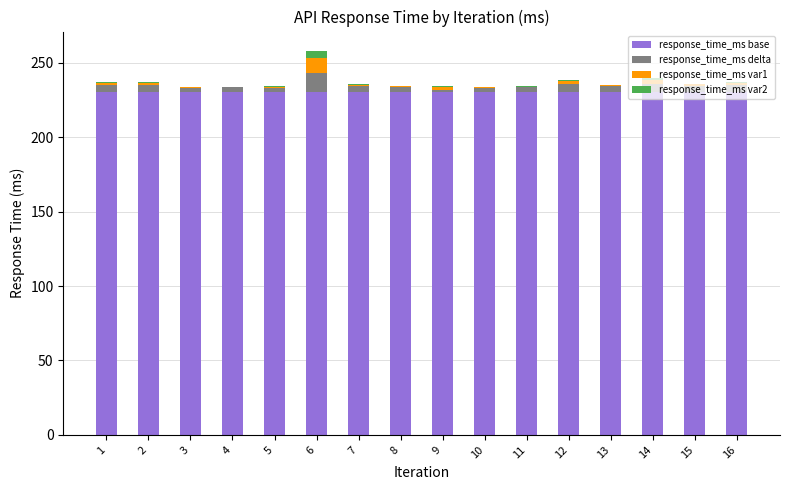

What is the highest value of the response_time_ms base series?

230.0